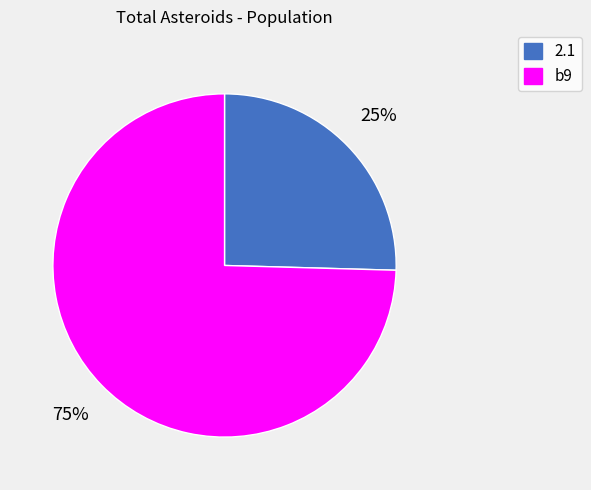

What is the ratio of the value at 2.1 to the value at b9?

0.3